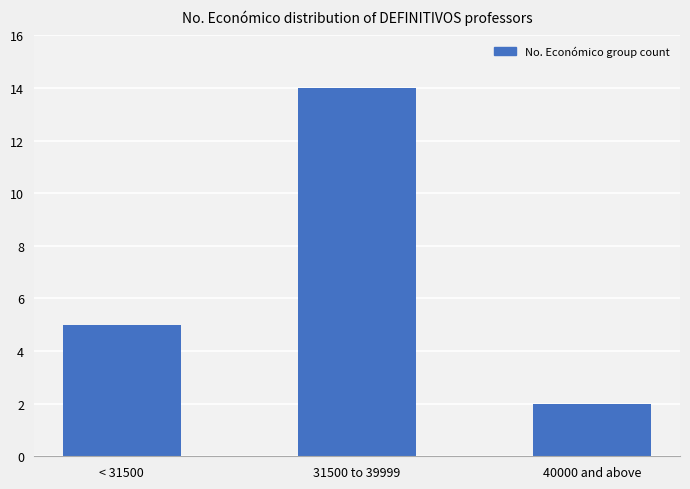

Which has a higher value, 40000 and above or < 31500?

< 31500